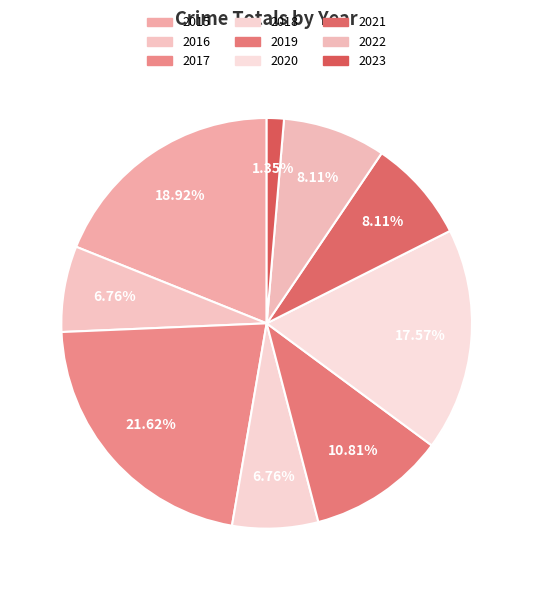

How many segments does this pie chart have?

9